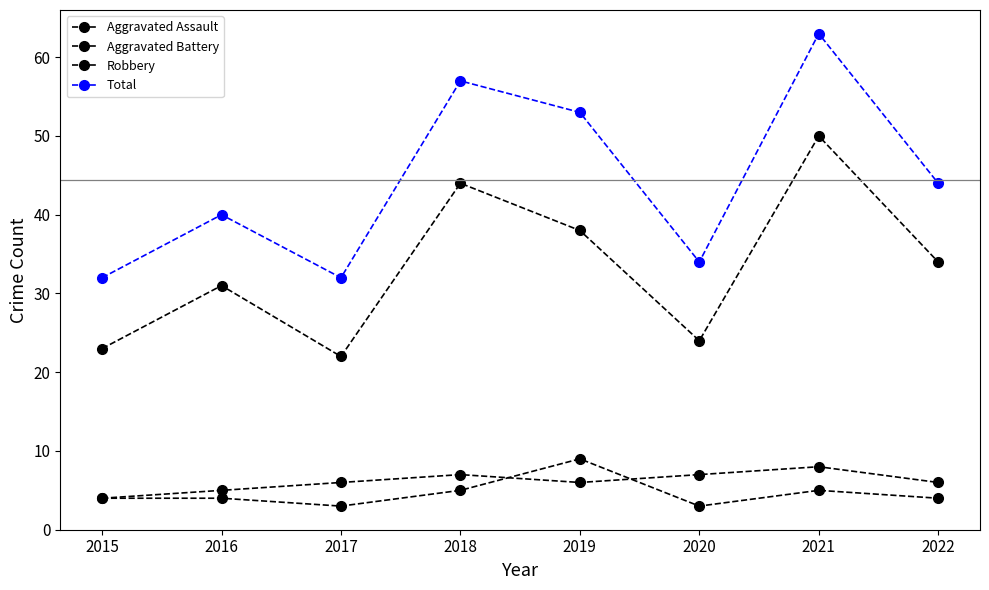

How many distinct data groups are displayed?

4